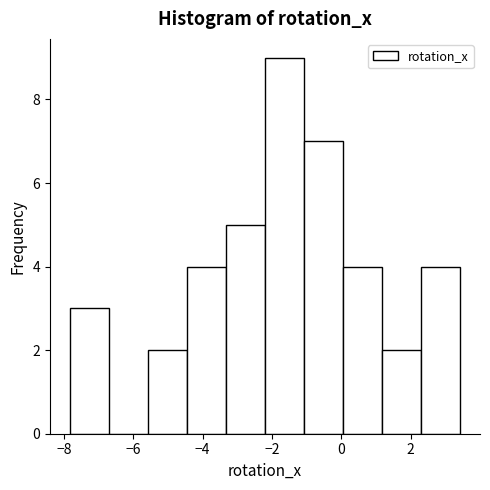

Reading left to right, list every bar in this chart as the range it spans on the x-axis followed by its height. Neither the bar edges nor the heights are printed on the chart, so give them approximately, as read against the axes.

-7.8 to -6.8: 3
-6.8 to -5.6: 0
-5.6 to -4.4: 2
-4.4 to -3.4: 4
-3.4 to -2.2: 5
-2.2 to -1.0: 9
-1.0 to 0.0: 7
0.0 to 1.2: 4
1.2 to 2.4: 2
2.4 to 3.4: 4